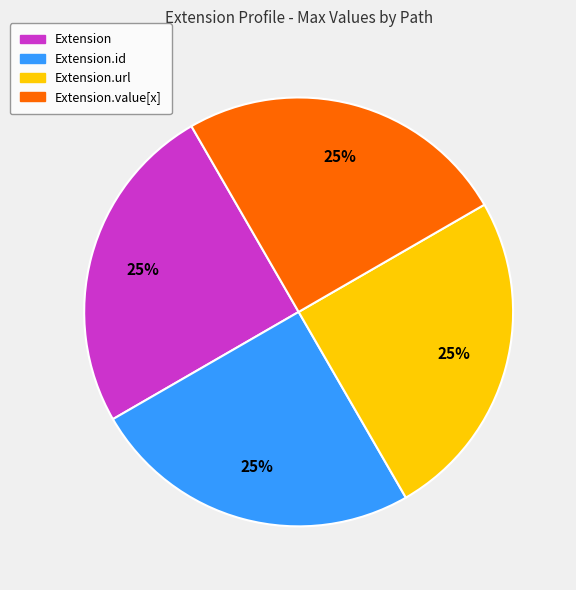

Is there any slice that represents more than half of the pie?

No